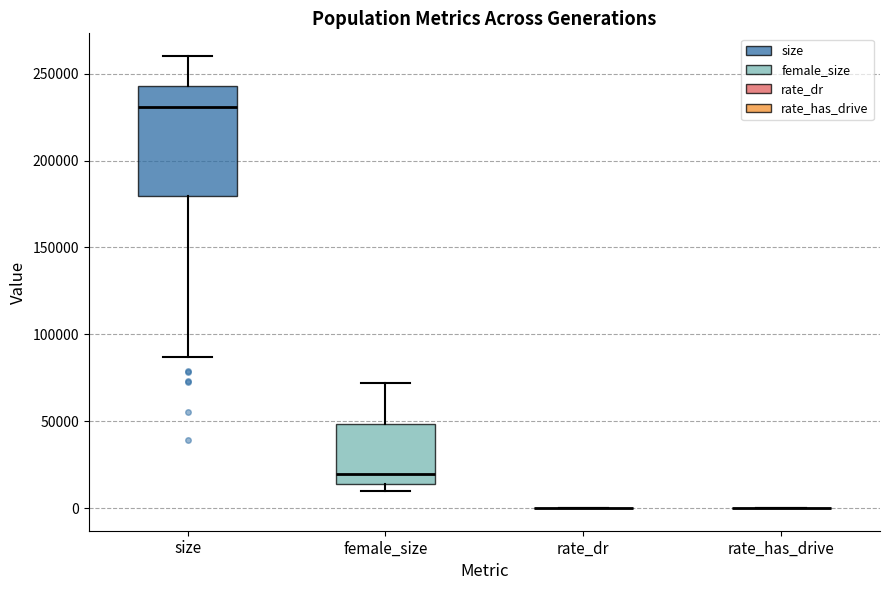

Which box is the tallest, from its lower edge to its upper edge?

size